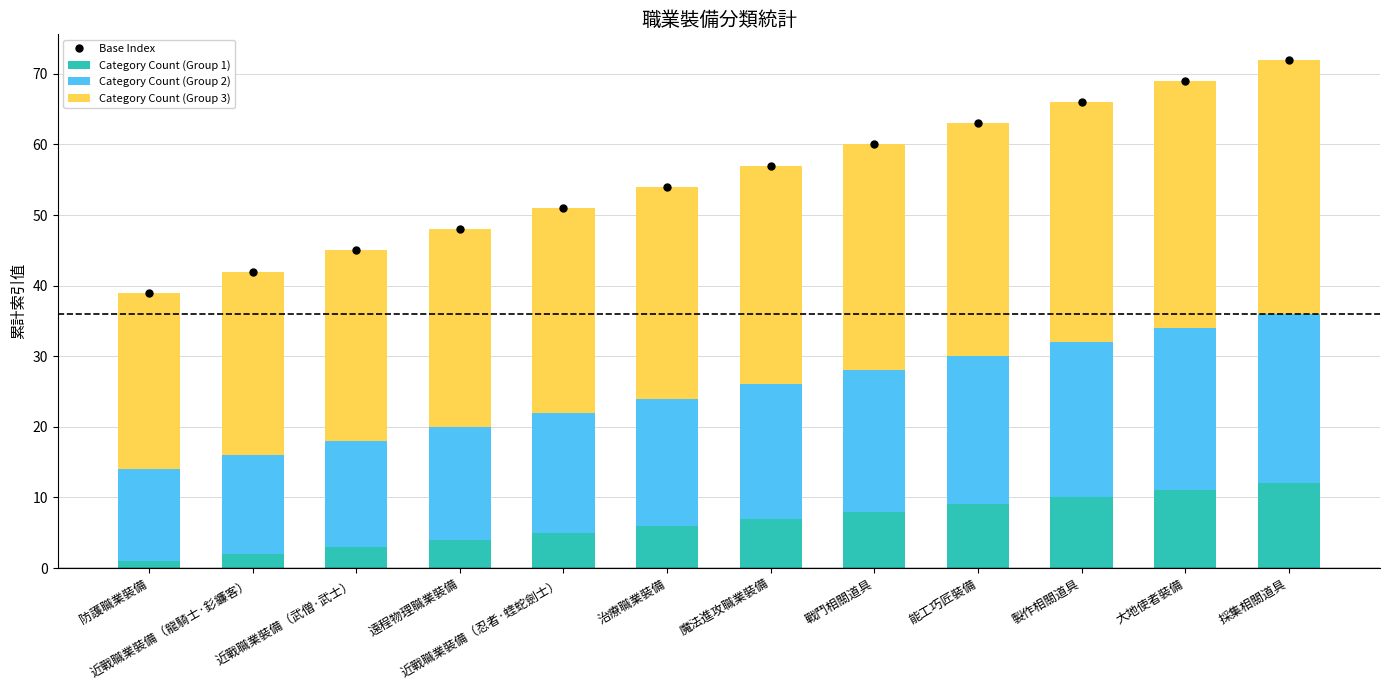

What is the approximate value of Category Count (Group 3) at 防護職業裝備, to the nearest 5?

25